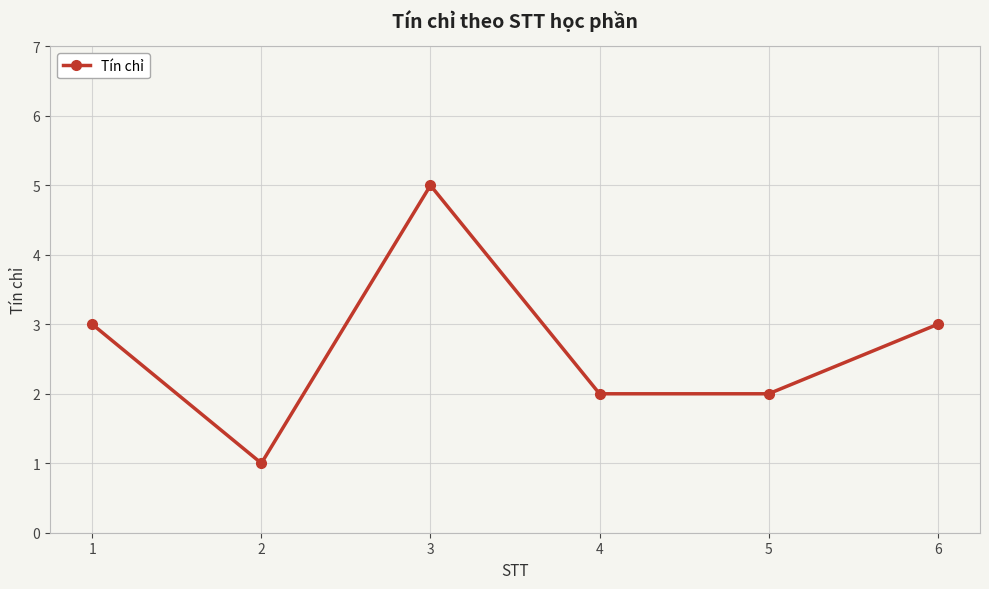

At which category does the data reach its first local peak?

3